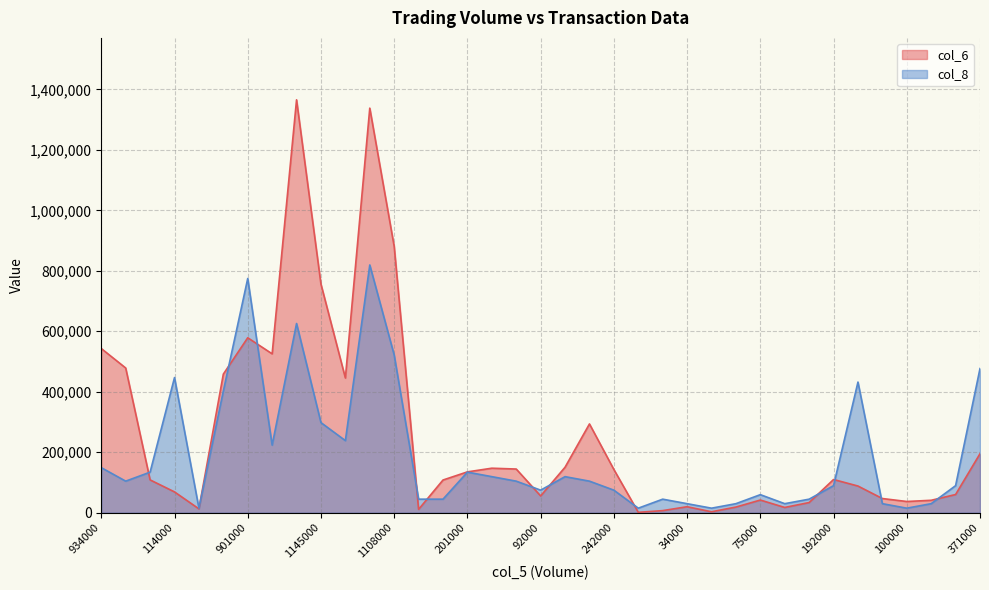

How many distinct data groups are displayed?

2